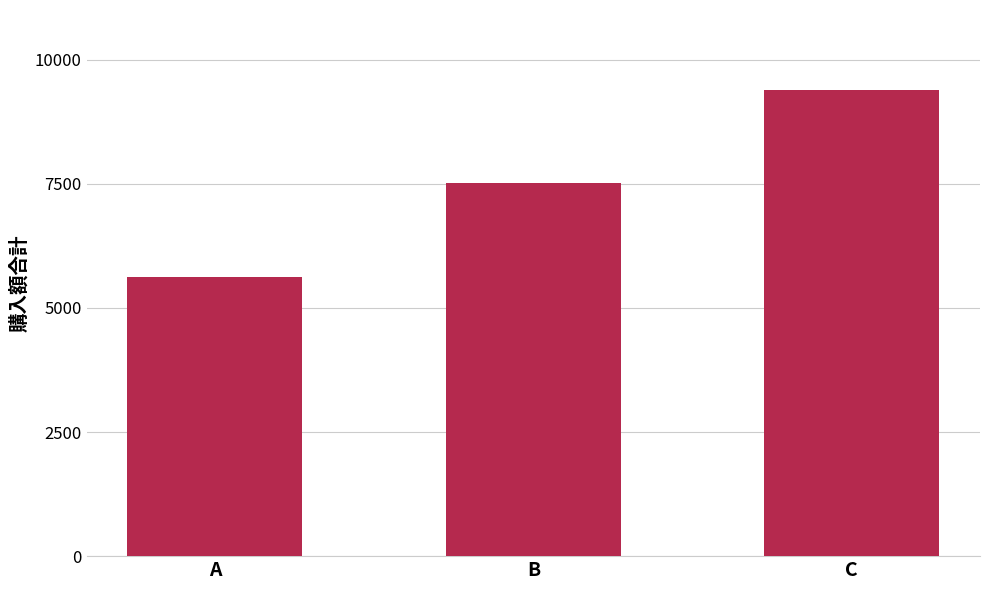

Reading left to right, transcribe all the data shown in this chart.

A=5627	B=7513	C=9396